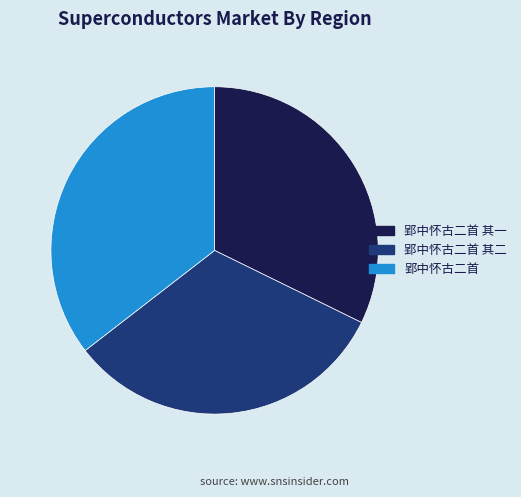

What is the ratio of the value at 郢中怀古二首 to the value at 郢中怀古二首 其二?

1.1